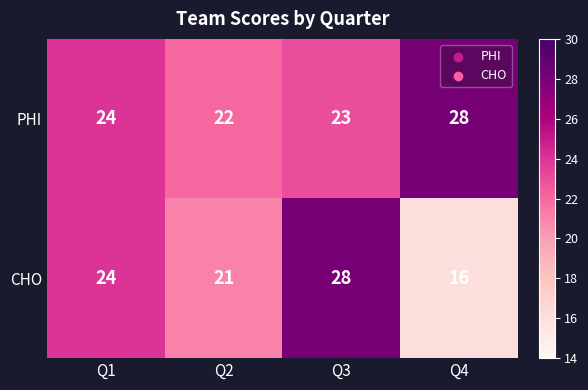

Which category has the highest value in the CHO series?

Q3